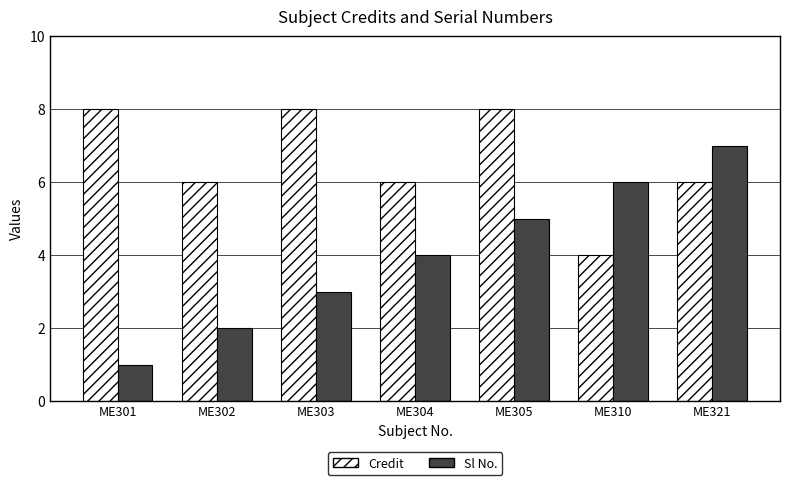

Is it true that Credit equals 8 at ME305?

True